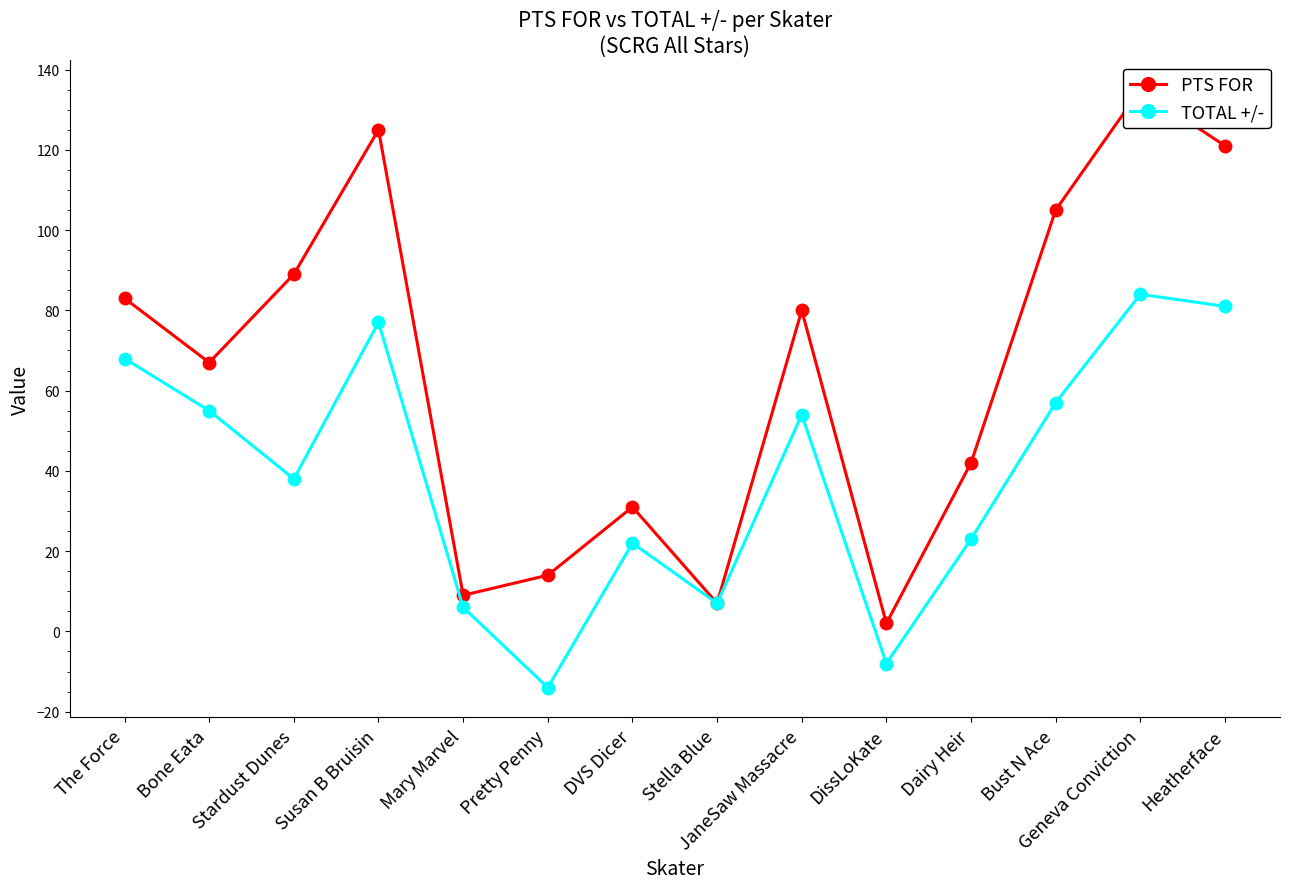

List the labels in order of TOTAL +/- value, smallest first.

Pretty Penny, DissLoKate, Mary Marvel, Stella Blue, DVS Dicer, Dairy Heir, Stardust Dunes, JaneSaw Massacre, Bone Eata, Bust N Ace, The Force, Susan B Bruisin, Heatherface, Geneva Conviction